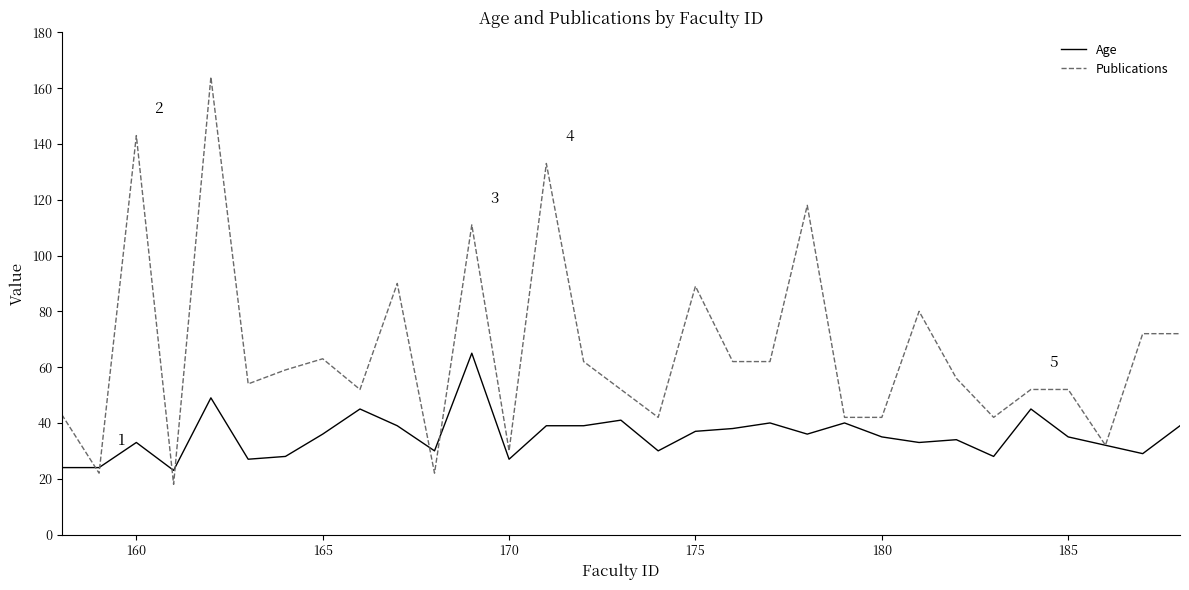

Which series has the largest total across all categories?

Publications